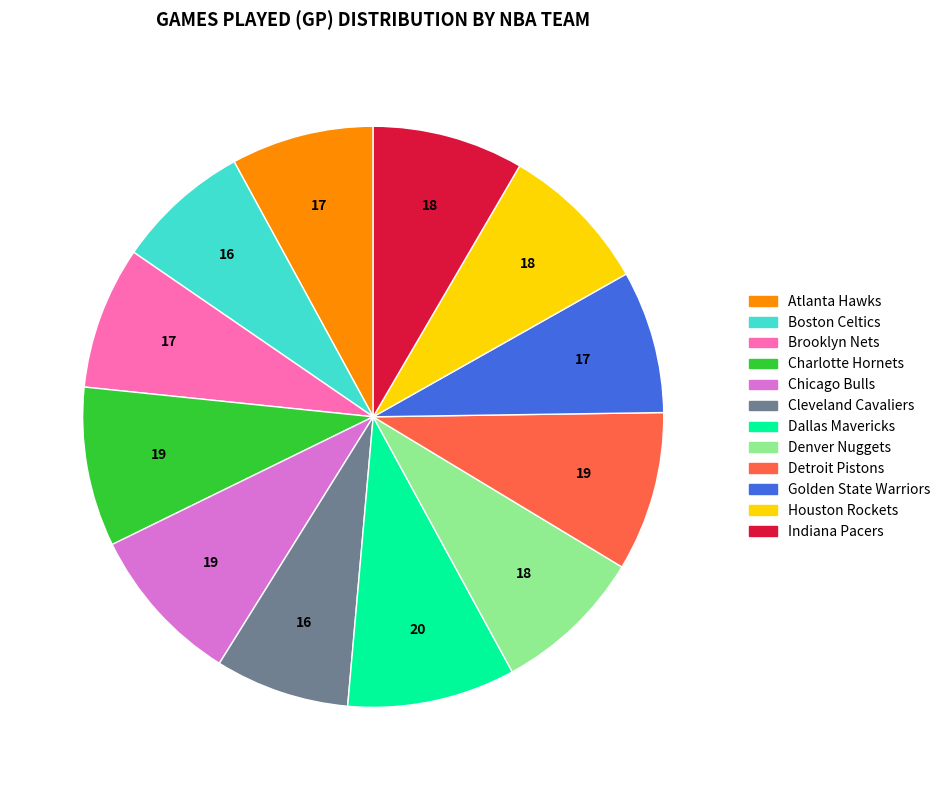

Do Denver Nuggets and Brooklyn Nets together represent more than half of the pie?

No